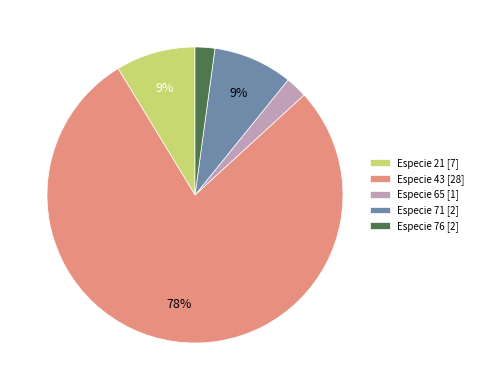

Between Especie 65 [1] and Especie 21 [7], which is larger?

Especie 21 [7]